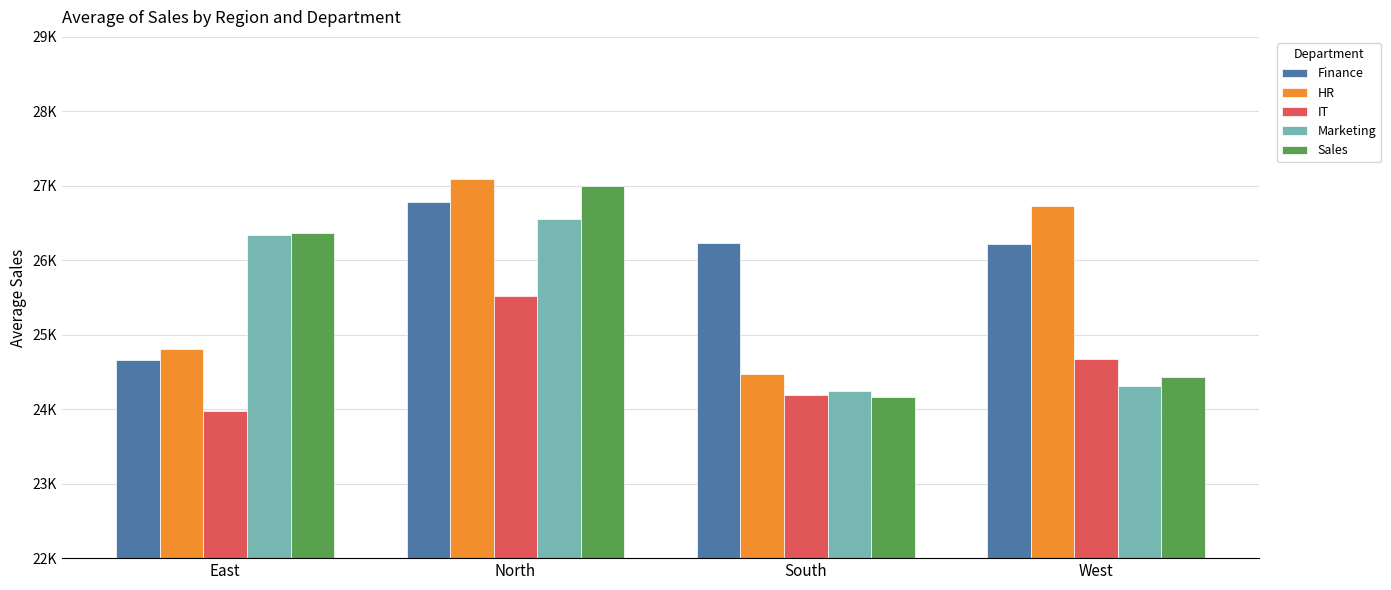

What is the label of the 3rd bar from the left?

South